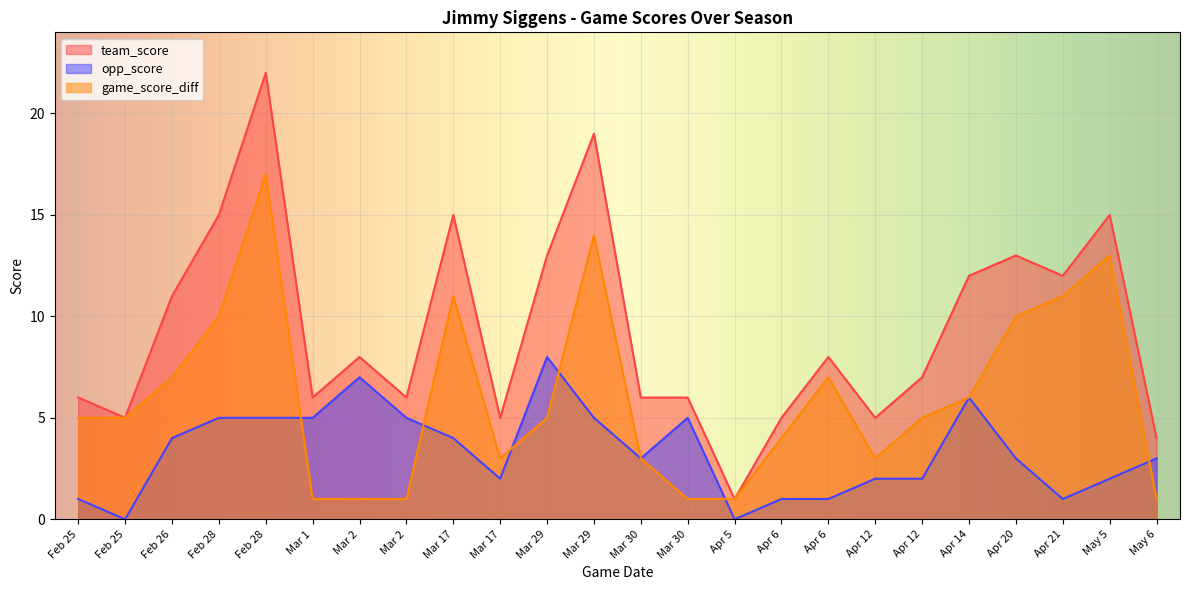

Reading right to left, what are all the values shown in this chart?

team_score: May 6=4	May 5=15	Apr 21=12	Apr 20=13	Apr 14=12	Apr 12=7	Apr 12=5	Apr 6=8	Apr 6=5	Apr 5=1	Mar 30=6	Mar 30=6	Mar 29=19	Mar 29=13	Mar 17=5	Mar 17=15	Mar 2=6	Mar 2=8	Mar 1=6	Feb 28=22	Feb 28=15	Feb 26=11	Feb 25=5	Feb 25=6
opp_score: May 6=3	May 5=2	Apr 21=1	Apr 20=3	Apr 14=6	Apr 12=2	Apr 12=2	Apr 6=1	Apr 6=1	Apr 5=0	Mar 30=5	Mar 30=3	Mar 29=5	Mar 29=8	Mar 17=2	Mar 17=4	Mar 2=5	Mar 2=7	Mar 1=5	Feb 28=5	Feb 28=5	Feb 26=4	Feb 25=0	Feb 25=1
game_score_diff: May 6=1	May 5=13	Apr 21=11	Apr 20=10	Apr 14=6	Apr 12=5	Apr 12=3	Apr 6=7	Apr 6=4	Apr 5=1	Mar 30=1	Mar 30=3	Mar 29=14	Mar 29=5	Mar 17=3	Mar 17=11	Mar 2=1	Mar 2=1	Mar 1=1	Feb 28=17	Feb 28=10	Feb 26=7	Feb 25=5	Feb 25=5